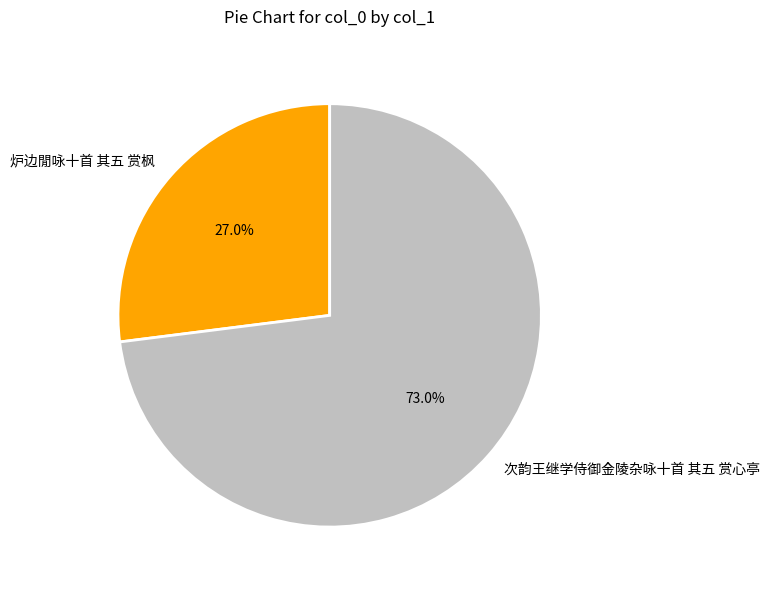

What is the total percentage of 炉边閒咏十首 其五 赏枫 and 次韵王继学侍御金陵杂咏十首 其五 赏心亭?

100.0%